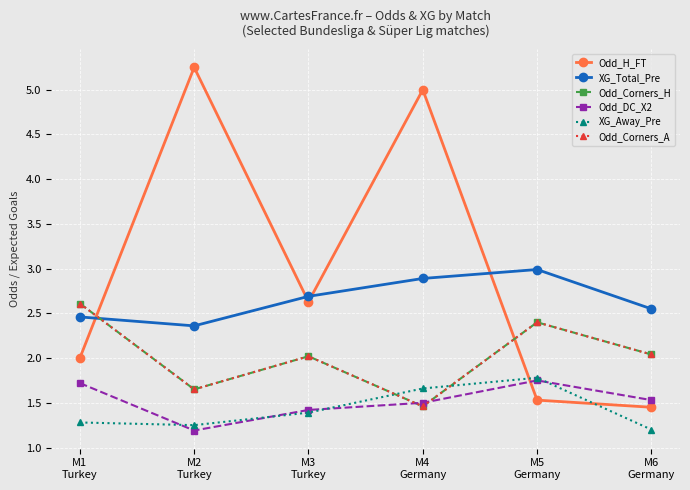

How many interior local peaks does the Odd_Corners_A series have?

2